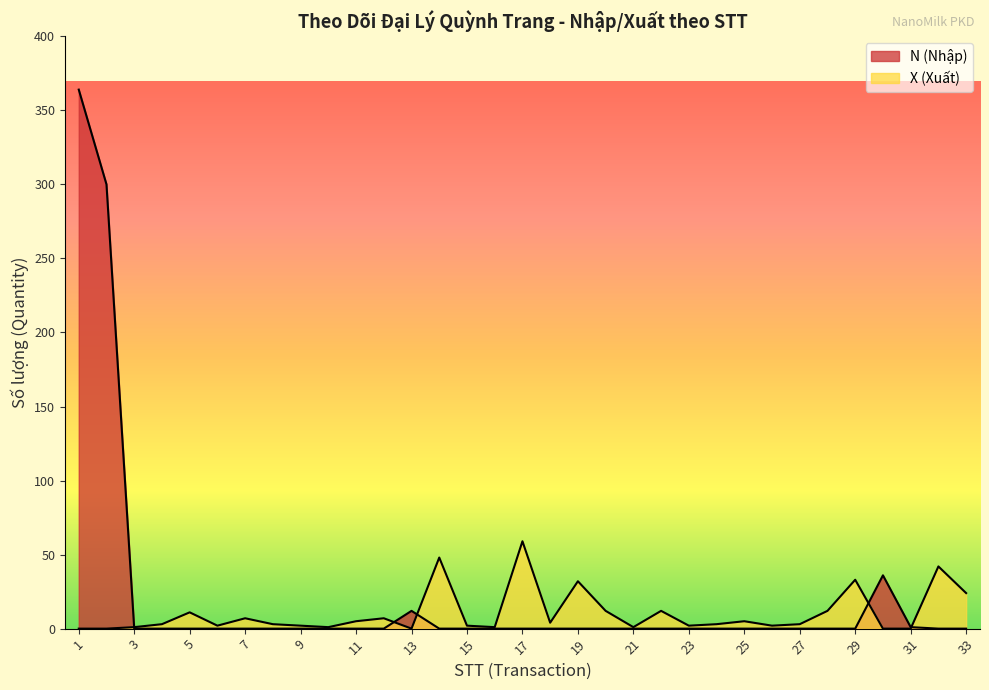

At which category is the sum across all series the highest?

1